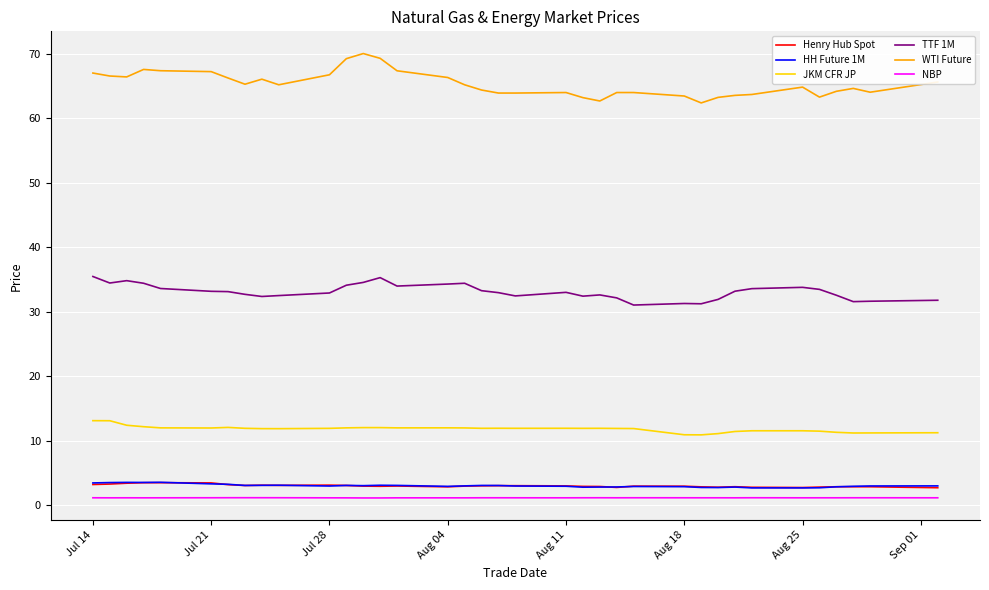

Which series has the largest range (max minus min)?

WTI Future